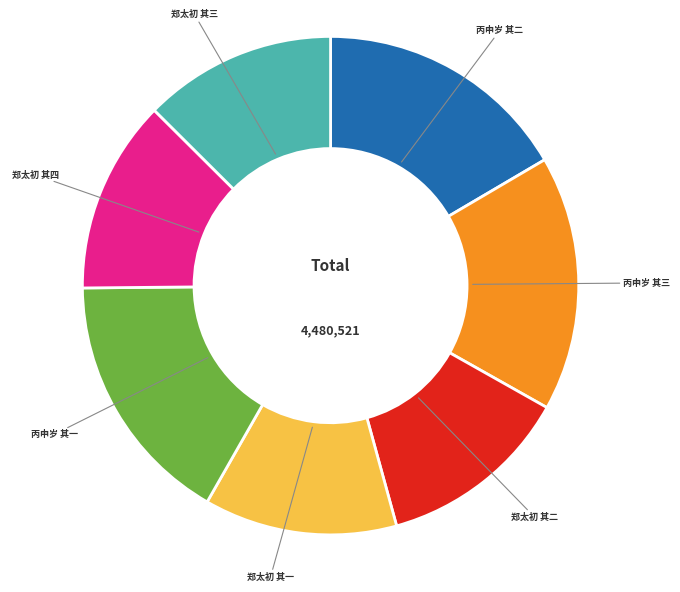

Is it true that 郑太初 其二 is 4% of the pie?

False